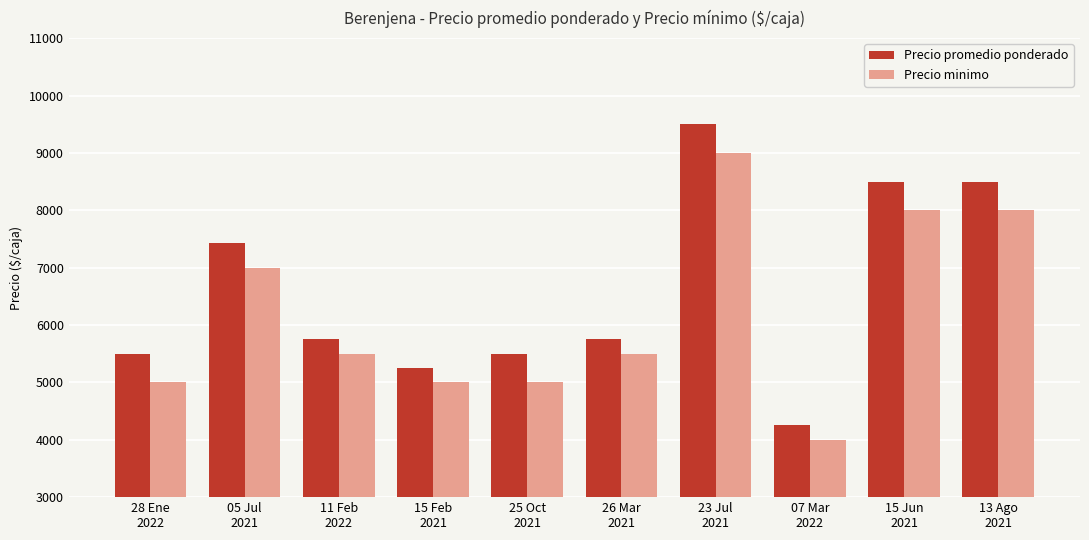

What is the minimum value for Precio minimo?

4000